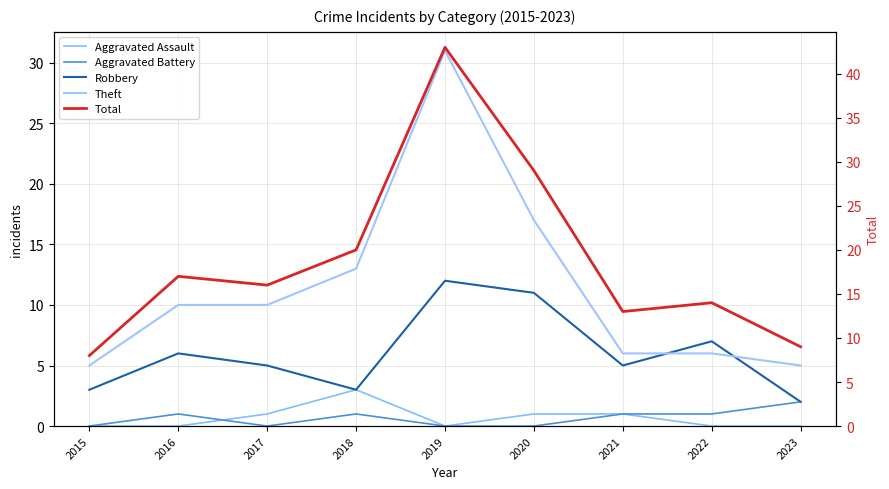

Reading left to right, transcribe all the data shown in this chart.

Aggravated Assault: 2015=0	2016=0	2017=1	2018=3	2019=0	2020=1	2021=1	2022=0	2023=0
Aggravated Battery: 2015=0	2016=1	2017=0	2018=1	2019=0	2020=0	2021=1	2022=1	2023=2
Robbery: 2015=3	2016=6	2017=5	2018=3	2019=12	2020=11	2021=5	2022=7	2023=2
Theft: 2015=5	2016=10	2017=10	2018=13	2019=31	2020=17	2021=6	2022=6	2023=5
Total: 2015=8	2016=17	2017=16	2018=20	2019=43	2020=29	2021=13	2022=14	2023=9